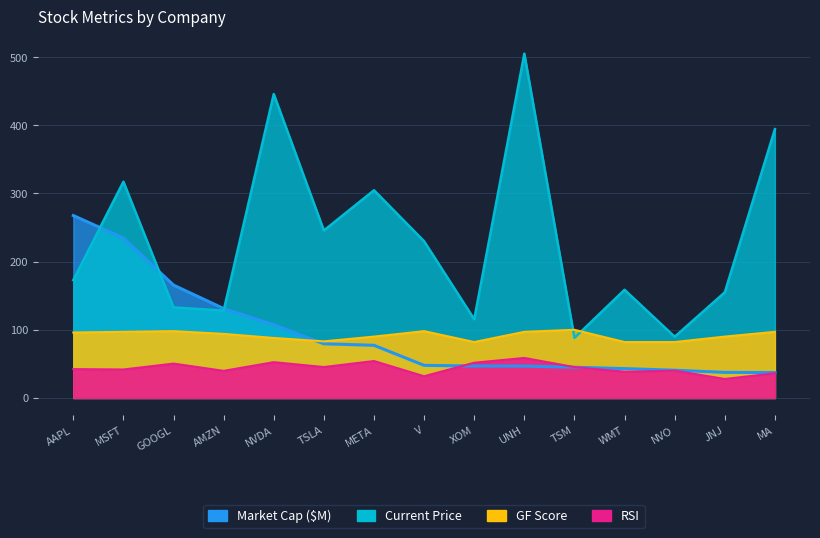

How many data points in GF Score are less than 94?

7